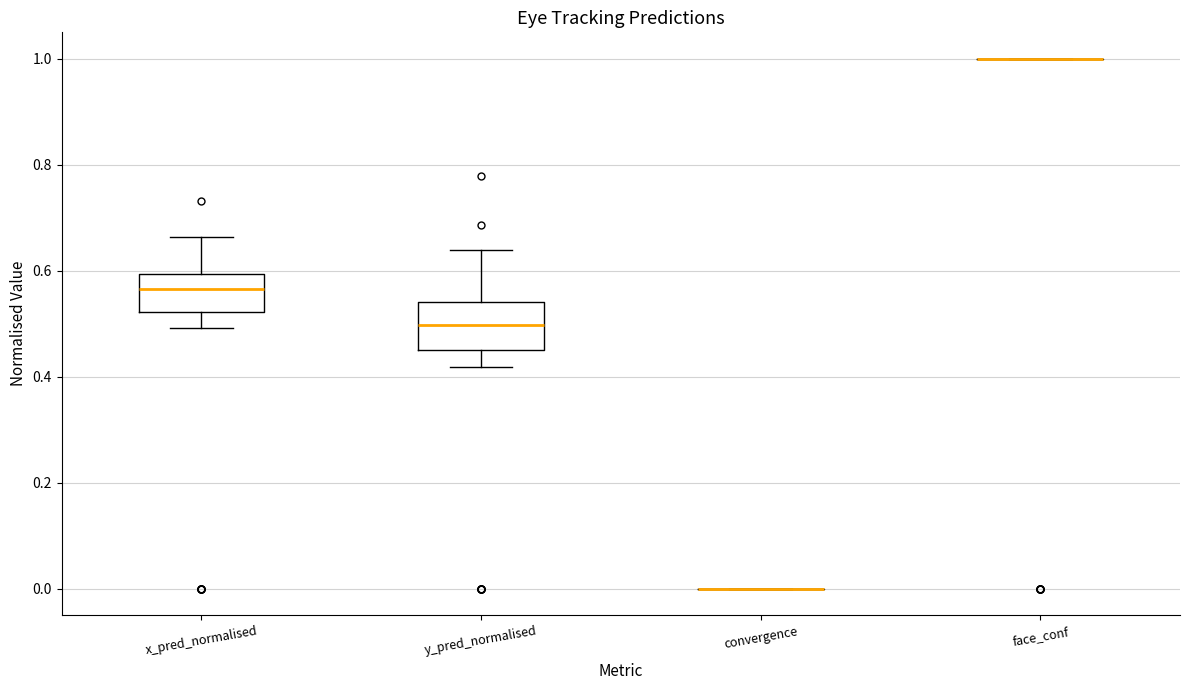

Reading left to right, transcribe this box plot: for each box, give where its median line is, the range the box spans, and where its two whiskers end, as read against the y-axis. The values are not printed on the chart, so give them approximately, as read against the axis.

x_pred_normalised: median 0.56, box 0.52 to 0.60, whiskers 0.50 to 0.66
y_pred_normalised: median 0.50, box 0.44 to 0.54, whiskers 0.42 to 0.64
convergence: box collapsed to a line at 0.00, whiskers 0.00 to 0.00
face_conf: box collapsed to a line at 1.00, whiskers 1.00 to 1.00